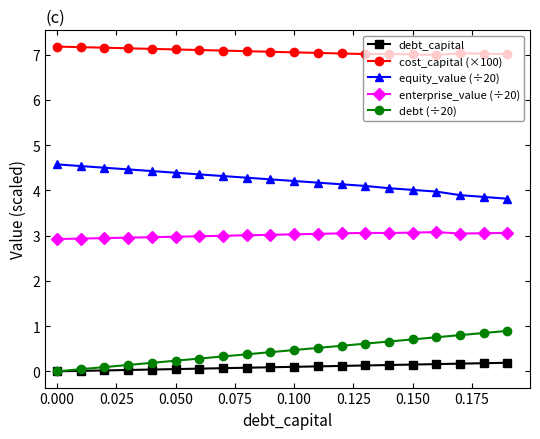

True or false: enterprise_value (÷20) and debt (÷20) intersect in this chart.

False